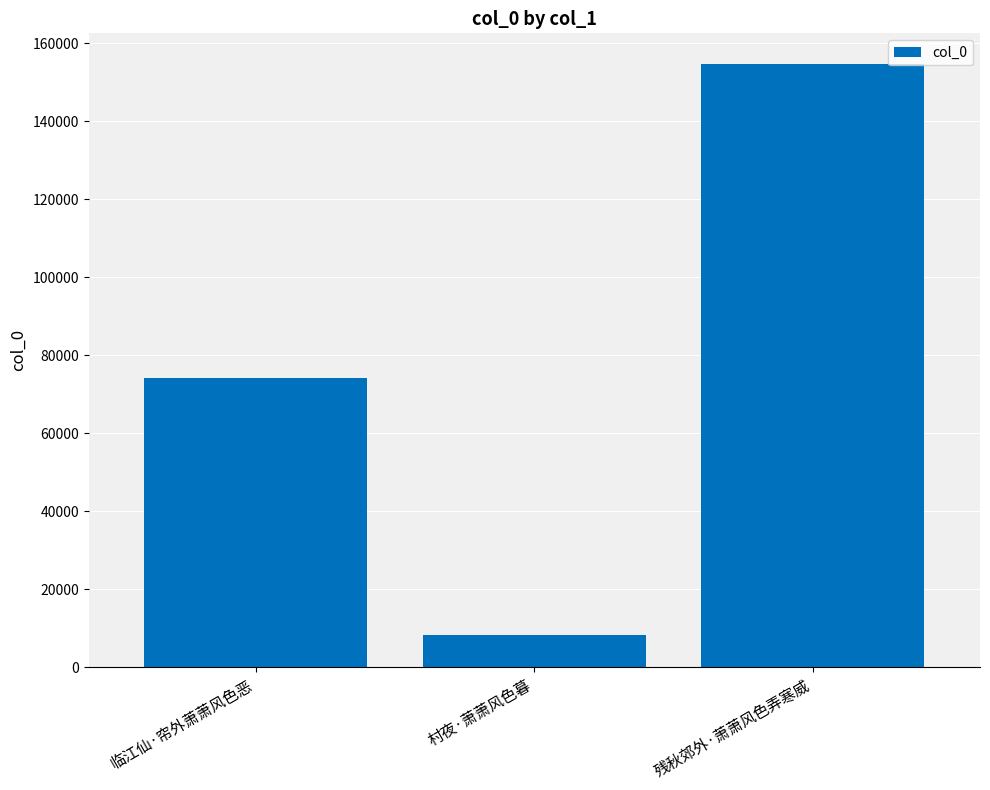

What is the change in value from 临江仙·帘外萧萧风色恶 to 村夜·萧萧风色暮?

-66032